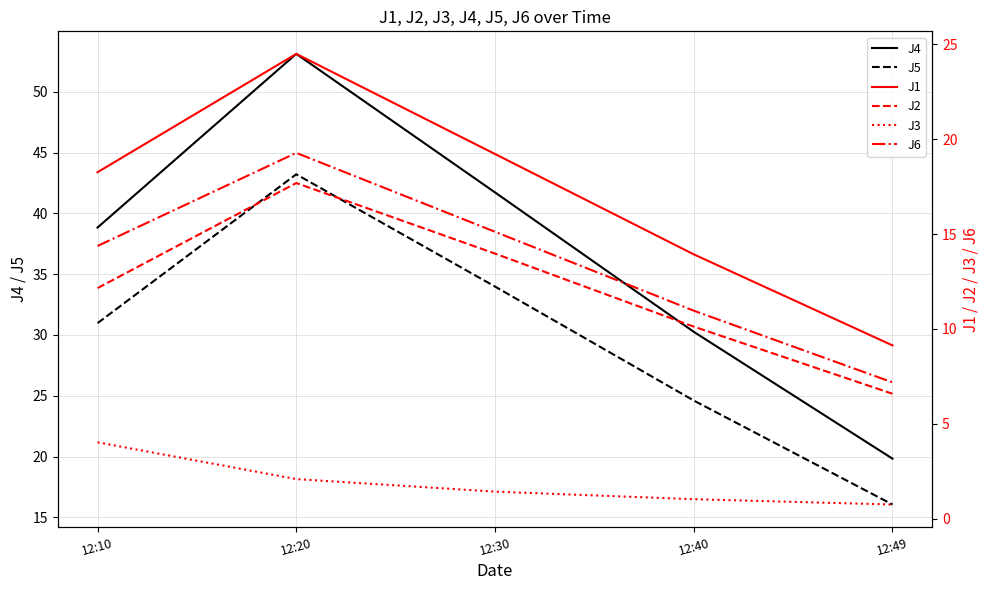

Which has a higher value, 12:49 or 12:40?

12:40